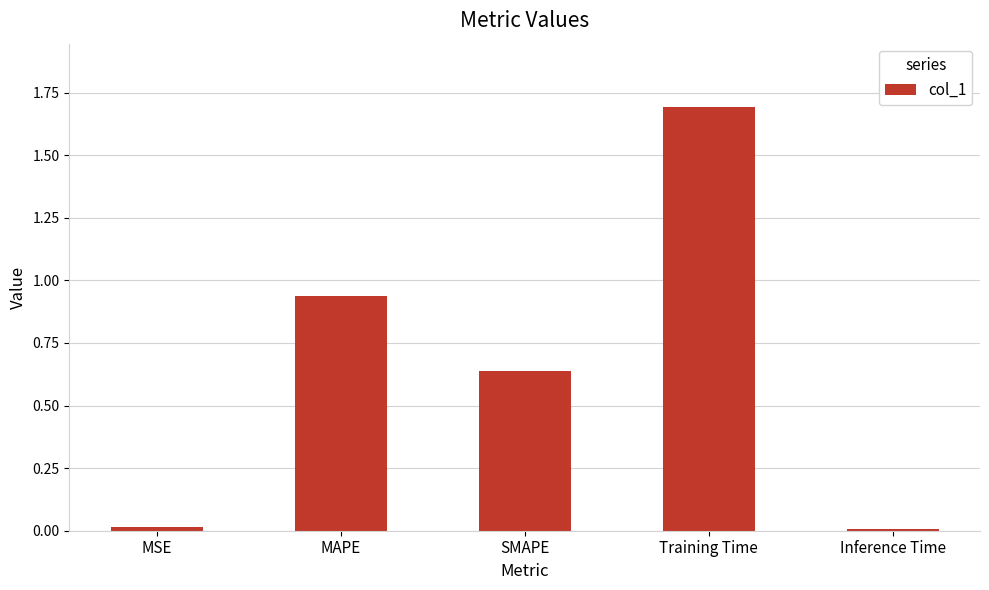

Between MAPE and MSE, which is larger?

MAPE